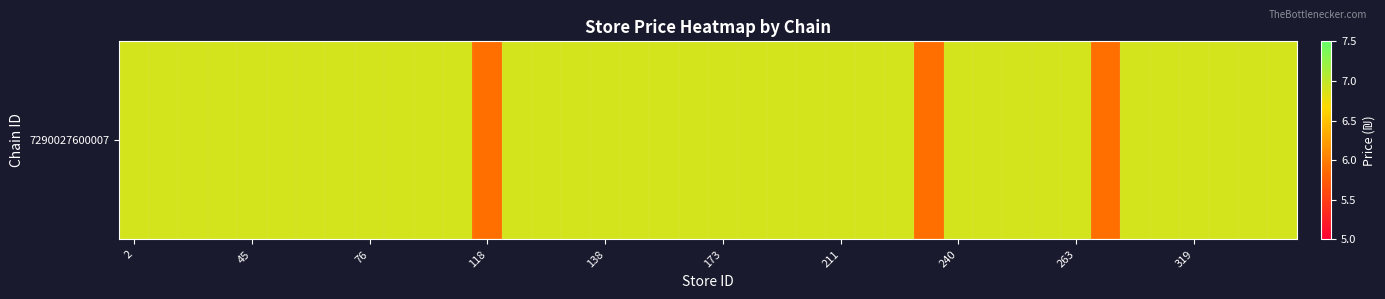

True or false: the data shows 6.9 at 138.

True